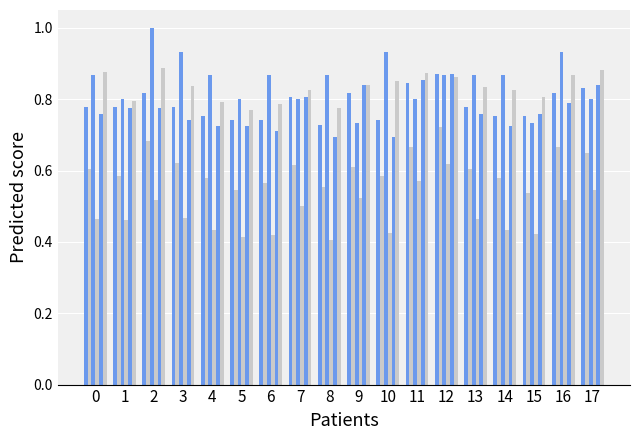

True or false: Auc has a value of 0.2 at 13.

False